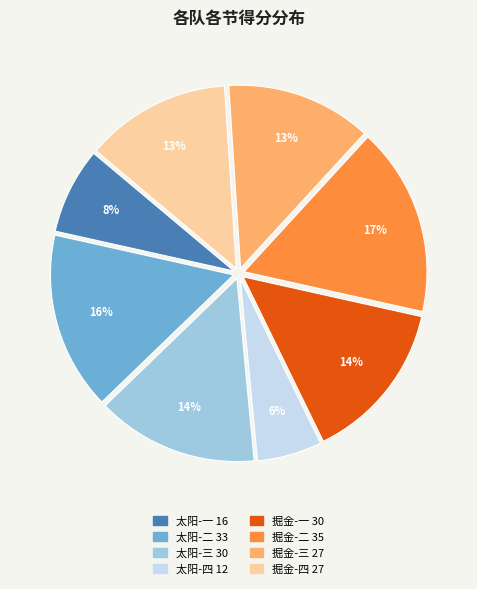

True or false: 太阳-二 accounts for 24% of the total.

False